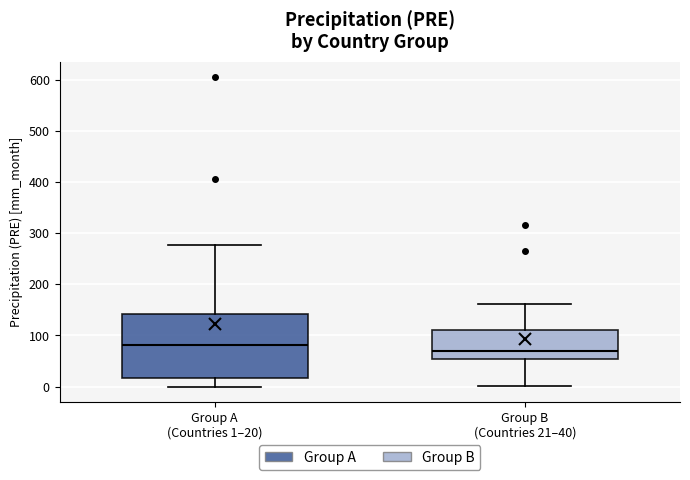

Reading left to right, read every box against the y-axis: the position of its median line, the range the box covers, and the ends of its whiskers. The values are not printed on the chart, so give them approximately, as read against the axis.

Group A (Countries 1–20): median 80, box 20 to 140, whiskers 0 to 280
Group B (Countries 21–40): median 70, box 50 to 110, whiskers 0 to 160